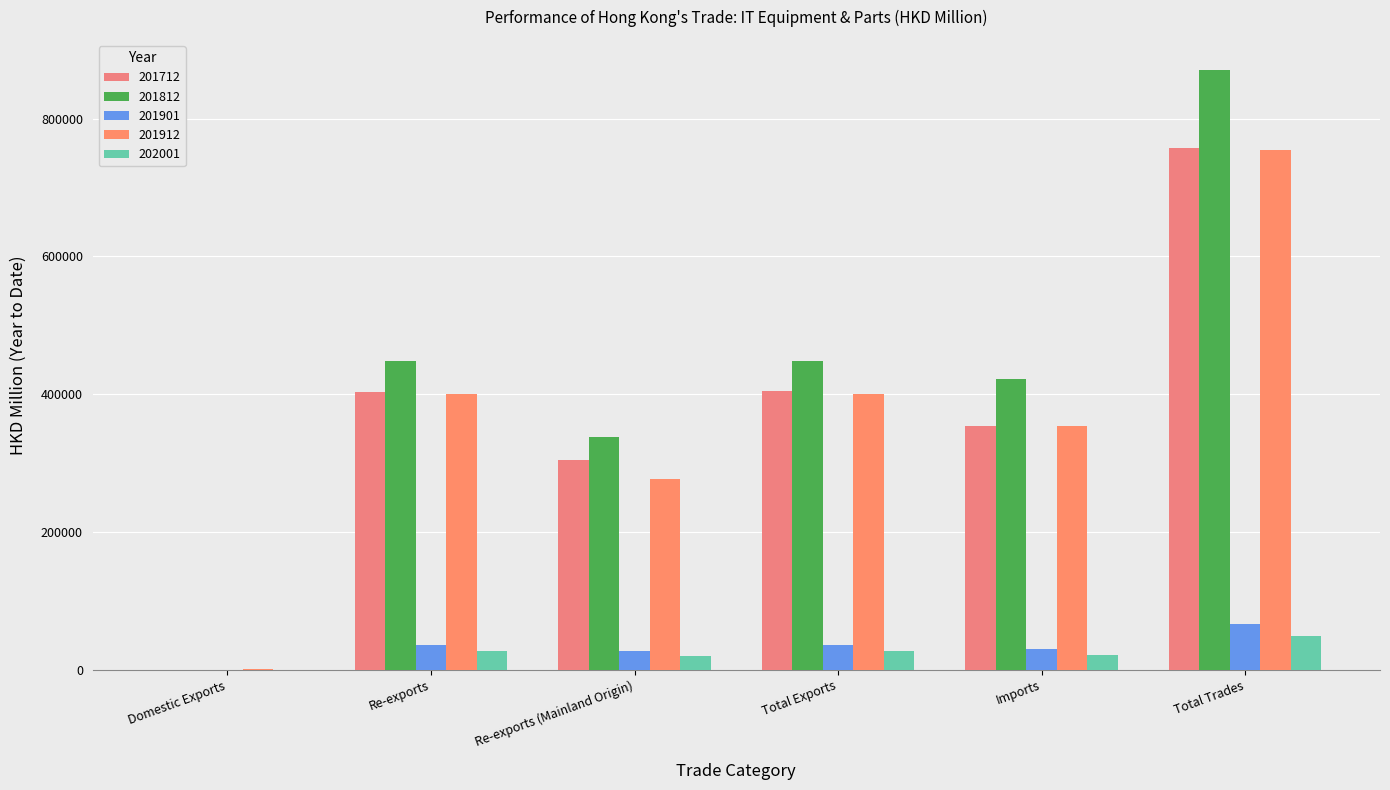

What is the sum of the 201901 values at Imports and Total Trades?

97811.4